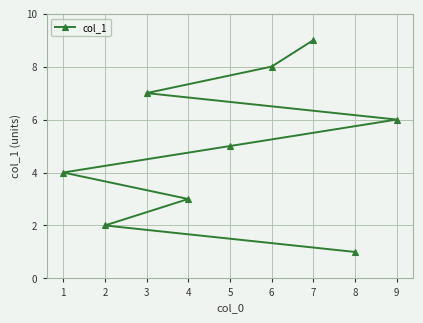

Rank the categories by value from lowest to highest.

8, 2, 4, 1, 5, 9, 3, 6, 7